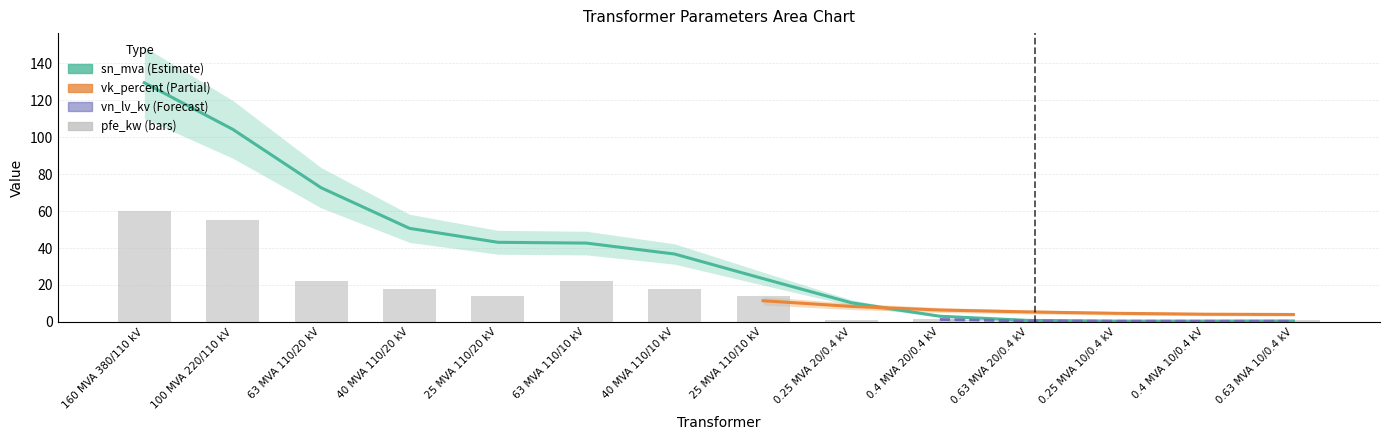

What is the value of the vk_percent bar at the 12th from the left?

4.0